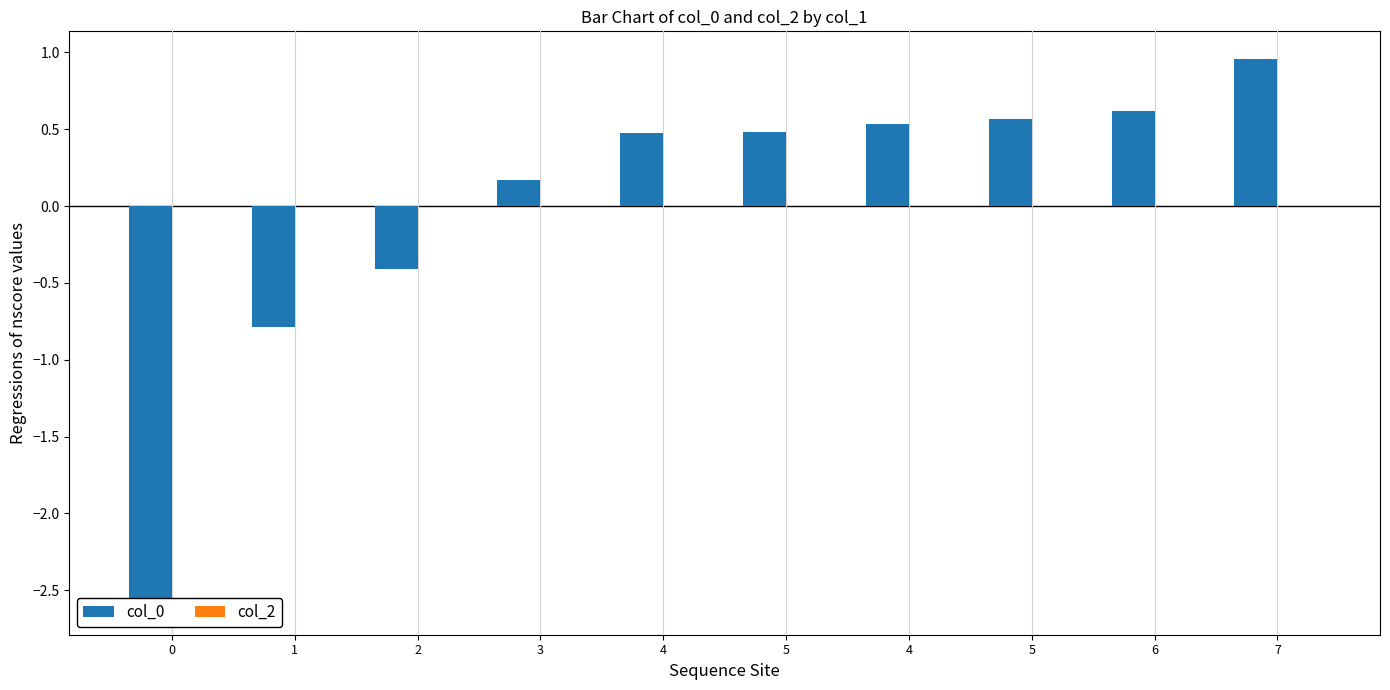

What are all the series names shown in the legend?

col_0, col_2